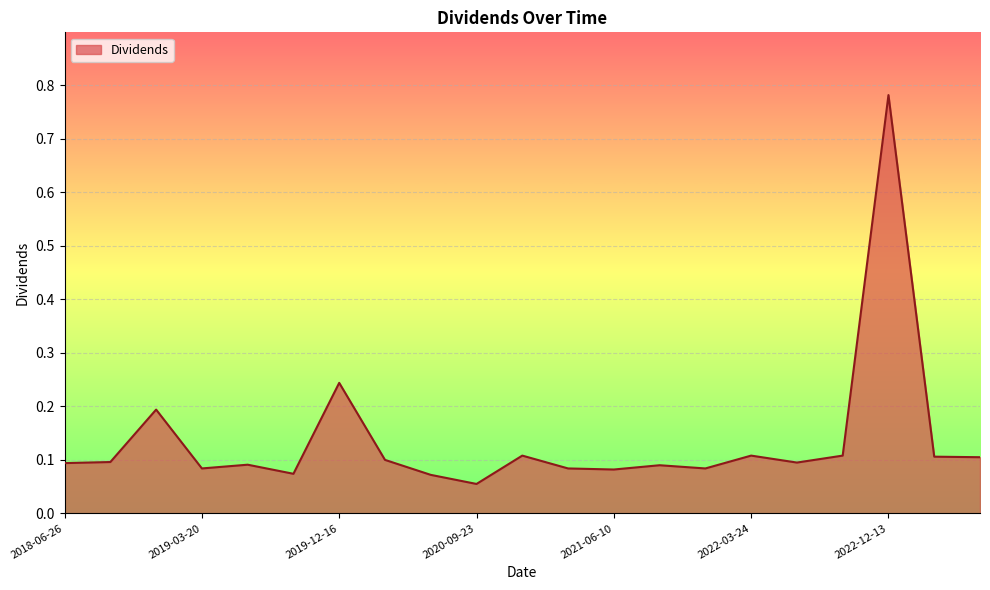

What is the difference between the maximum and minimum values?

0.7